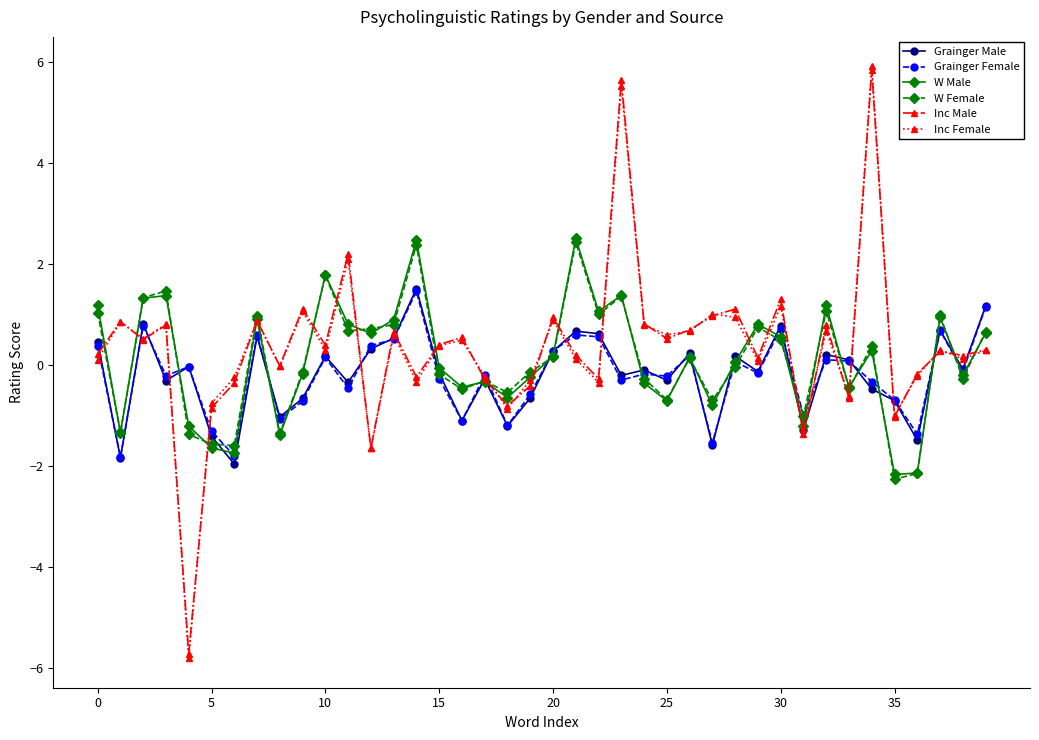

How many values in the W Male series are below 0?

19